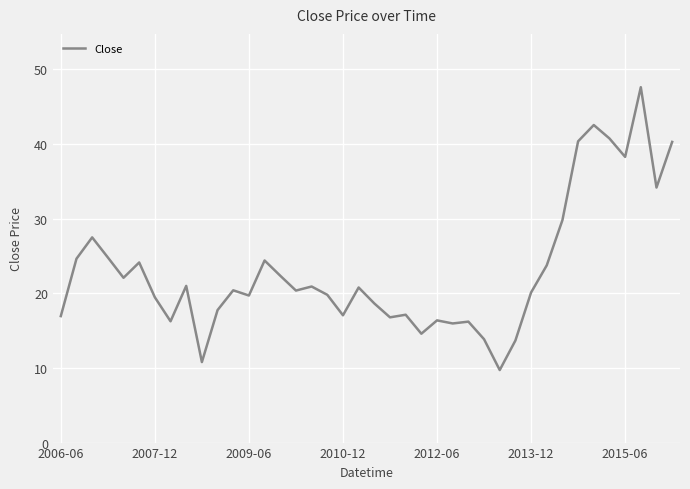

What is the smallest value displayed?

9.7